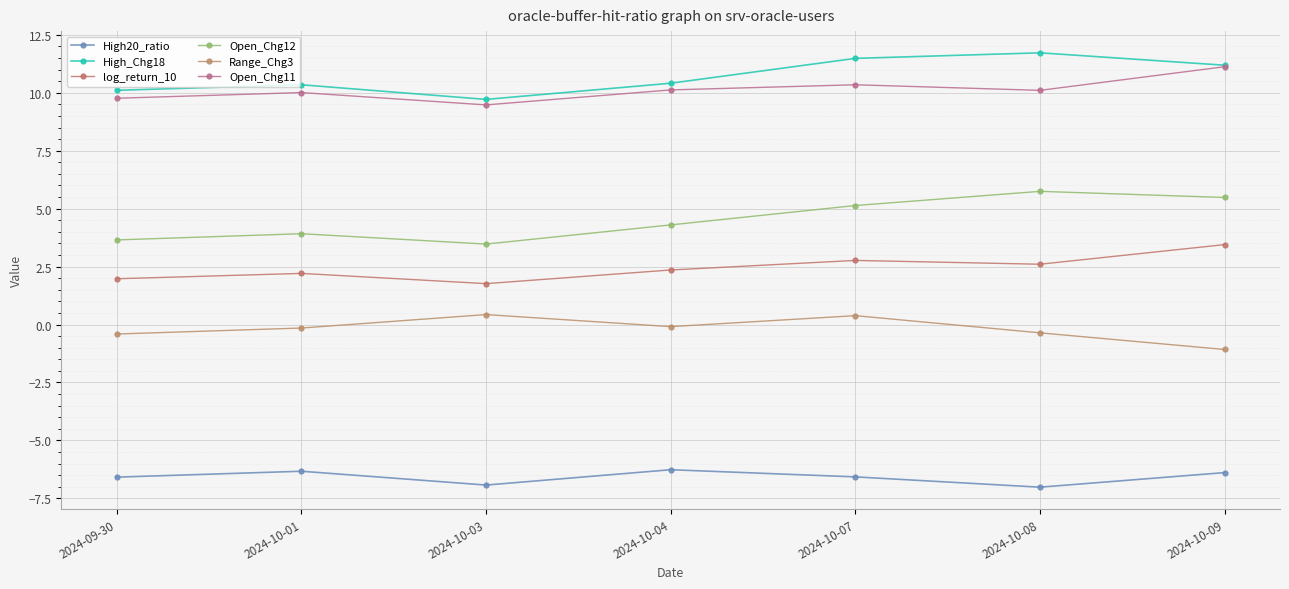

True or false: log_return_10 and Range_Chg3 intersect in this chart.

False